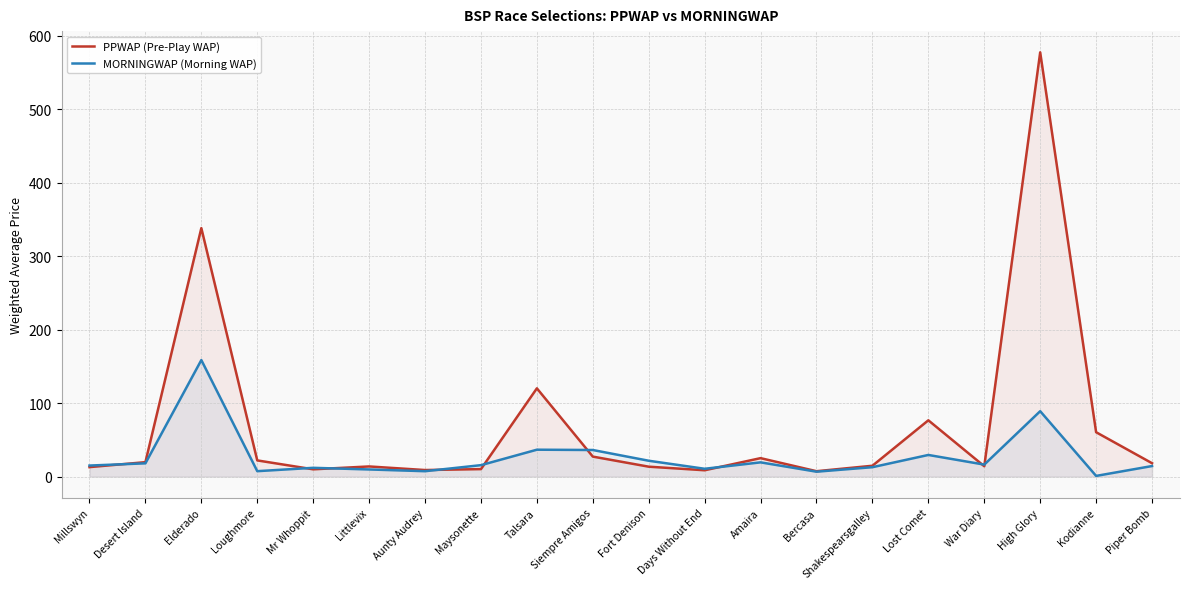

What is the difference between the highest and lowest values at Loughmore?

14.7